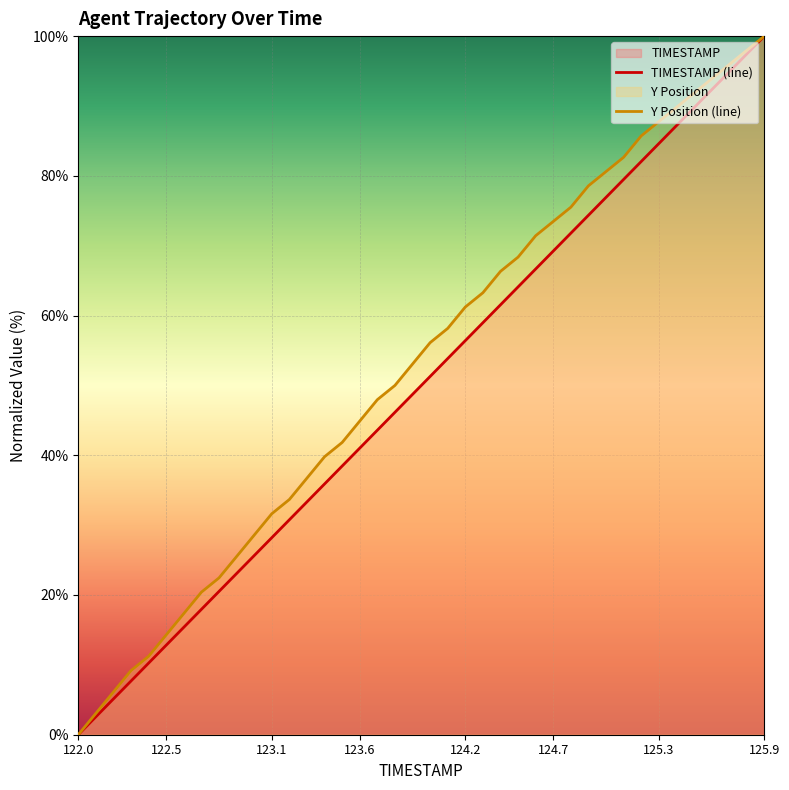

The TIMESTAMP (line) series shows 42.0 at 124.7. True or false?

False